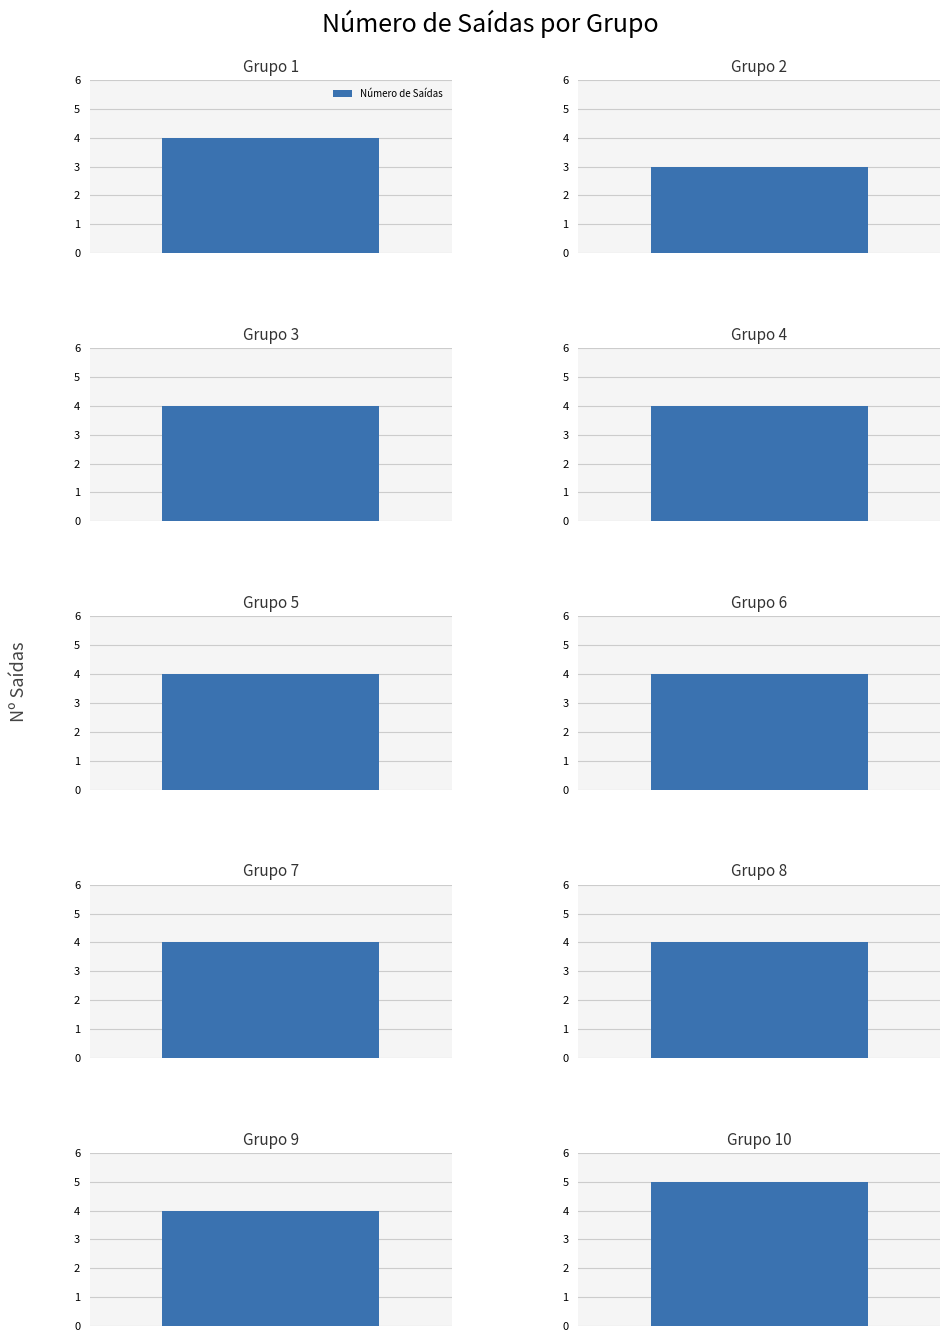

How many bars are there in total?

10